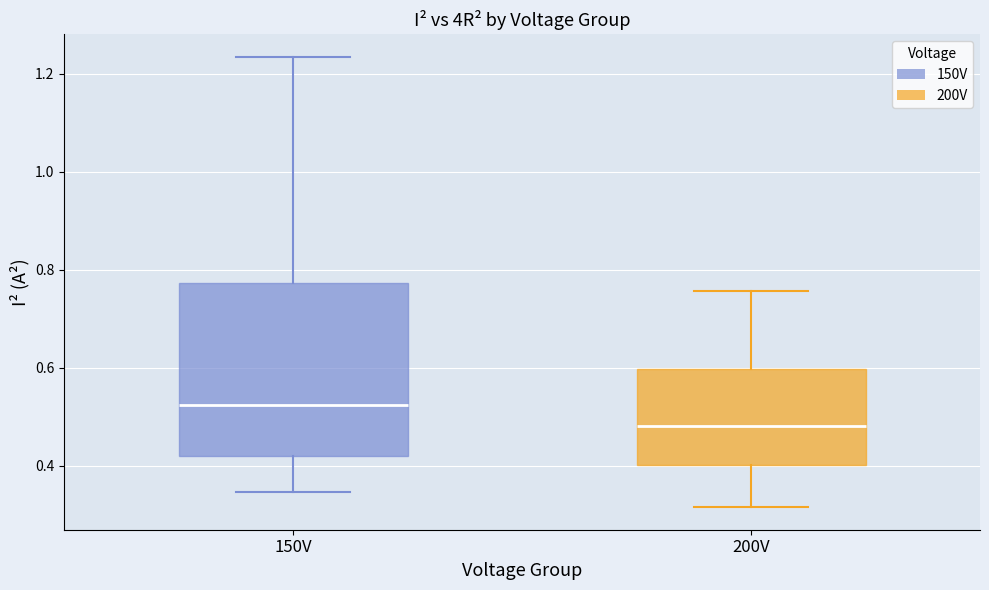

Which box's median line is the highest?

150V